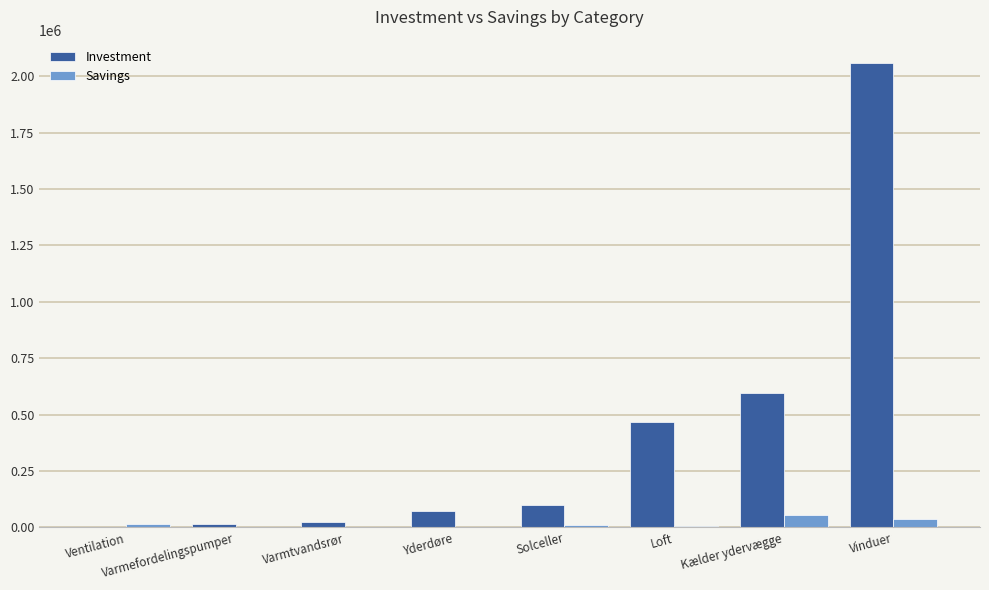

What is the sum of the Savings values at Yderdøre and Varmtvandsrør?

2500